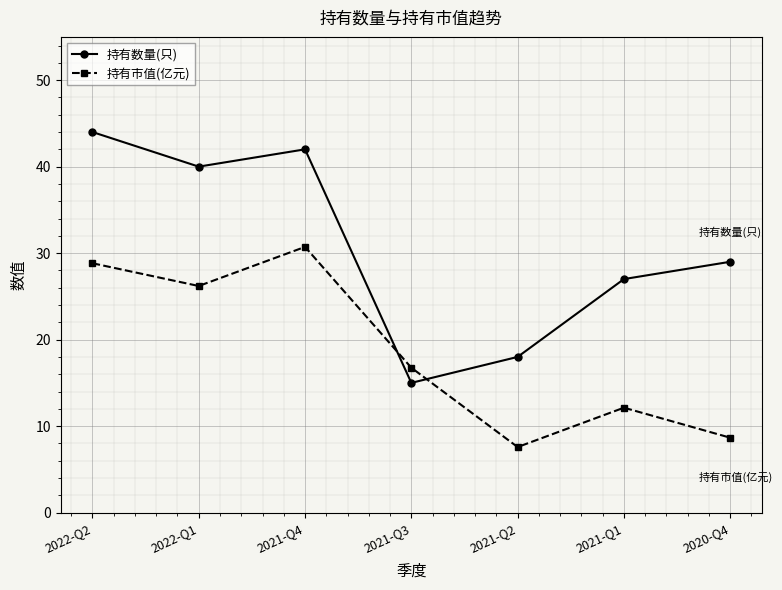

Is the value of 持有市值(亿元) at 2021-Q1 greater than the value of 持有数量(只) at 2021-Q1?

No